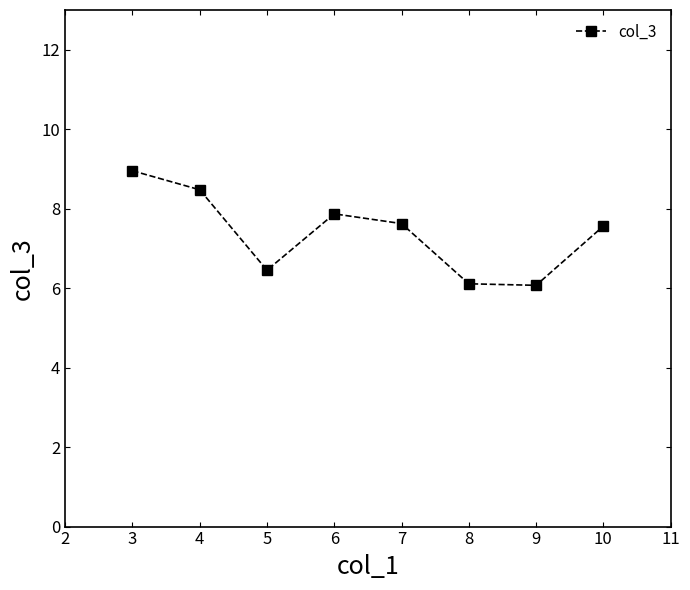

What is the change in value from 3 to 8?

-2.8